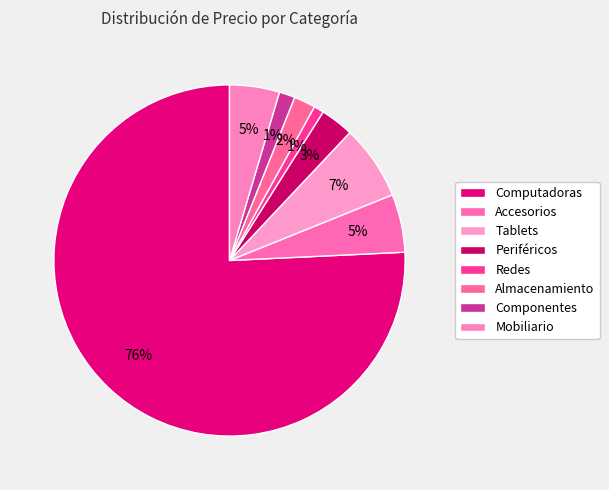

Count the number of slices in the pie.

8